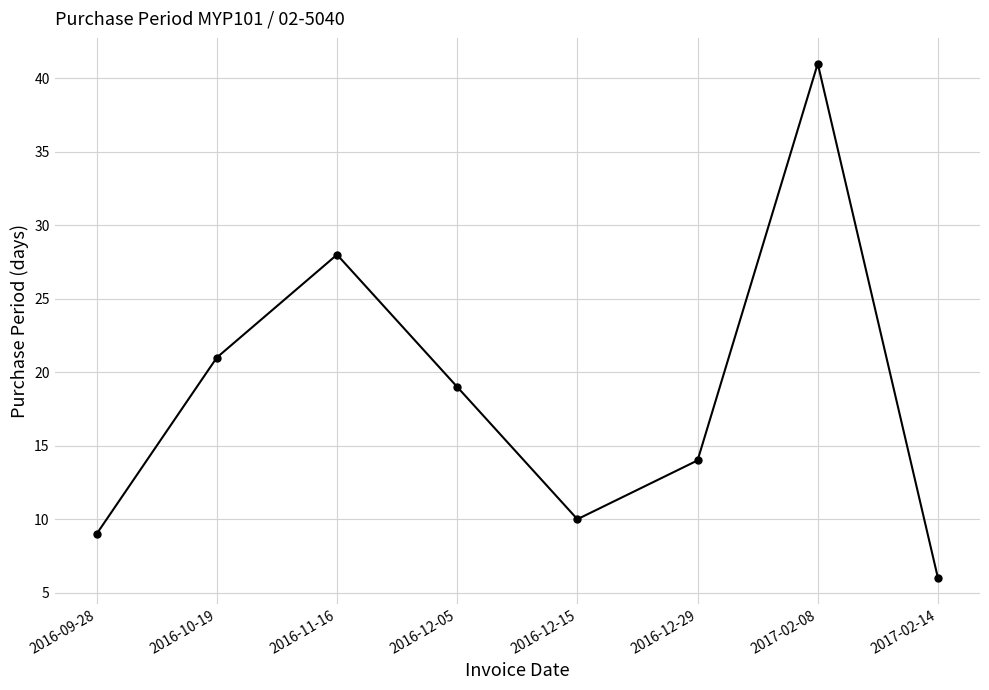

How many interior local valleys (lower than both neighbors) does the data have?

1